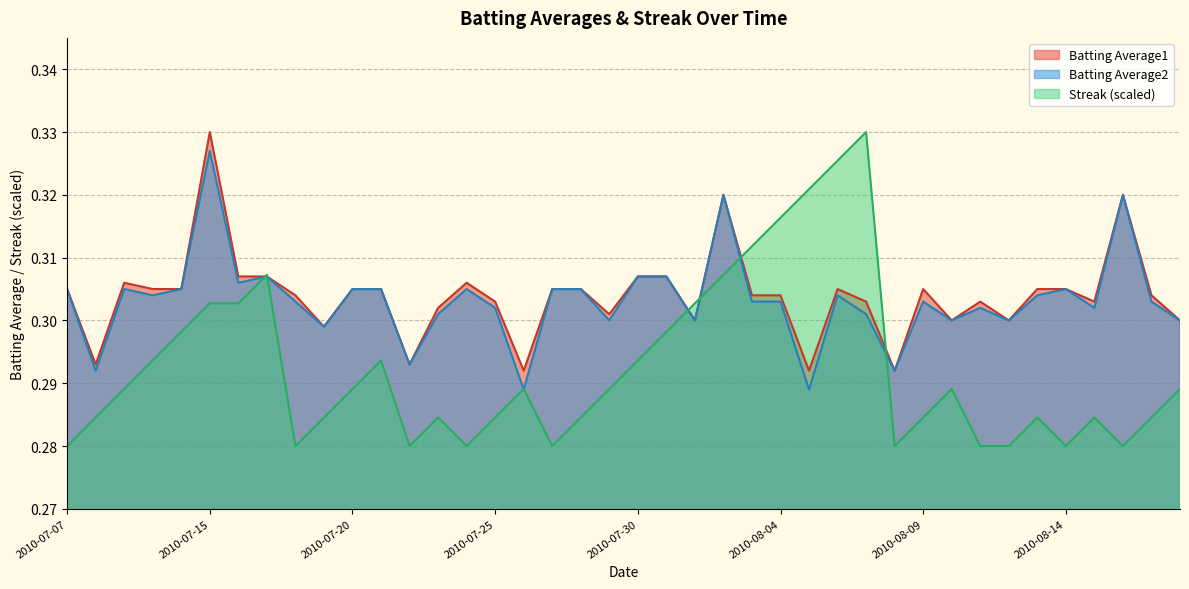

What are all the series names shown in the legend?

Batting Average1, Batting Average2, Streak (scaled)